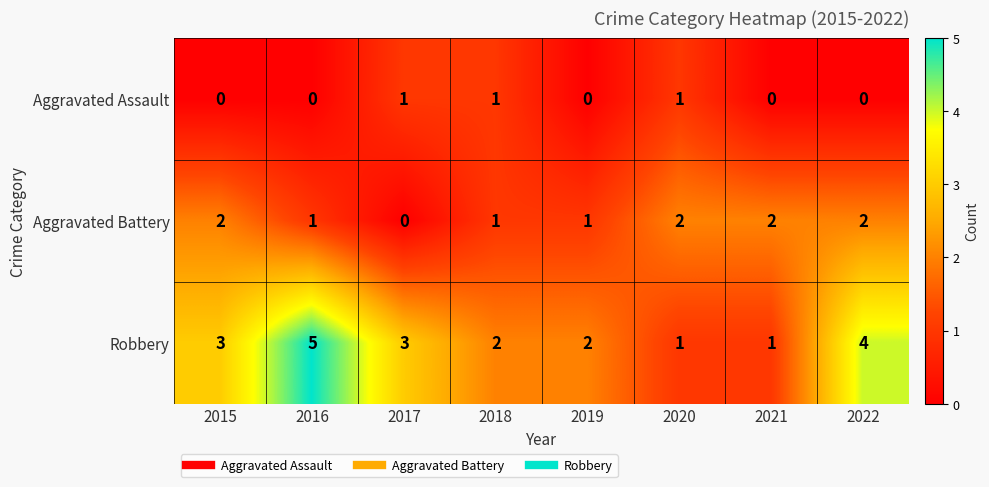

Is the value of Robbery at 2017 greater than the value of Aggravated Battery at 2019?

Yes